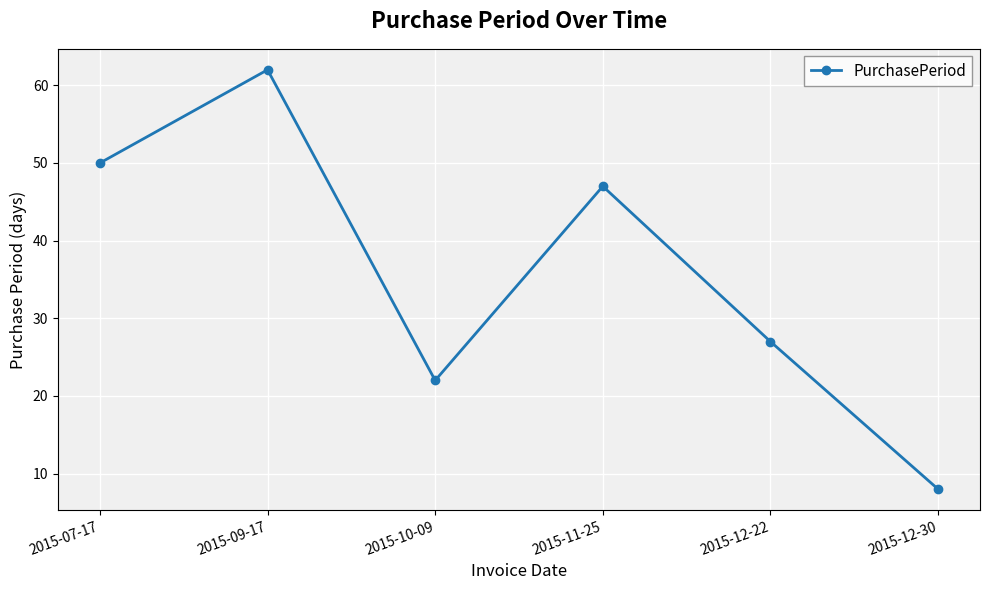

How many data points are less than 47?

3